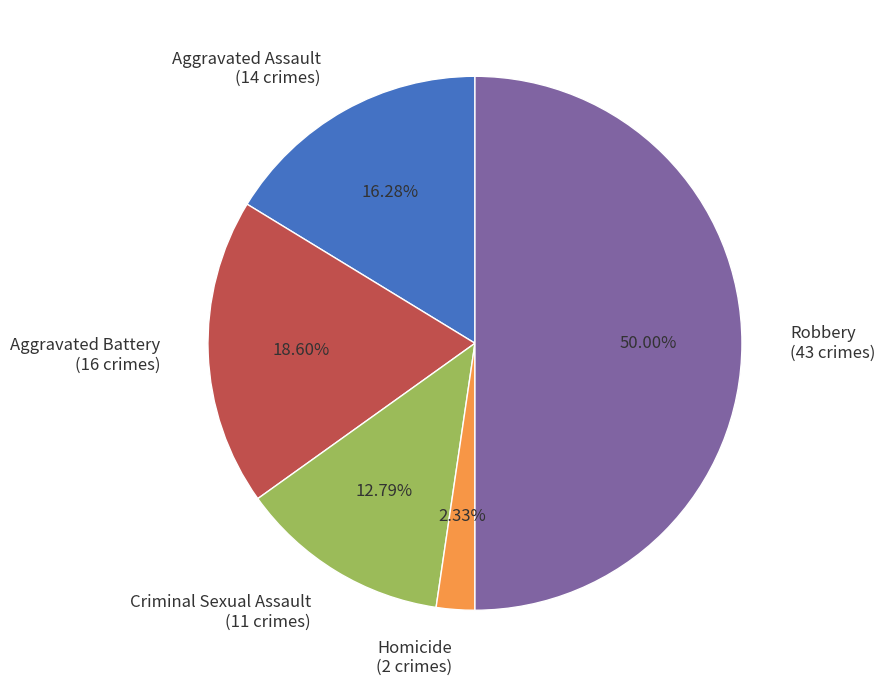

To the nearest percent, what is the difference between the largest and smallest slice percentages?

48%